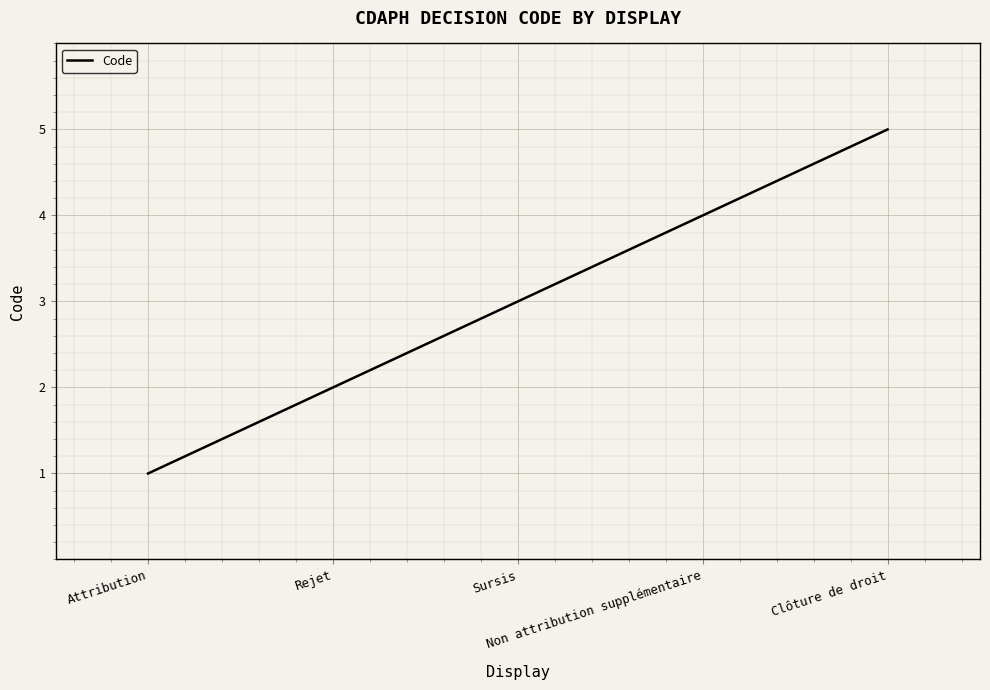

True or false: the data has more than 2 interior local peaks.

False